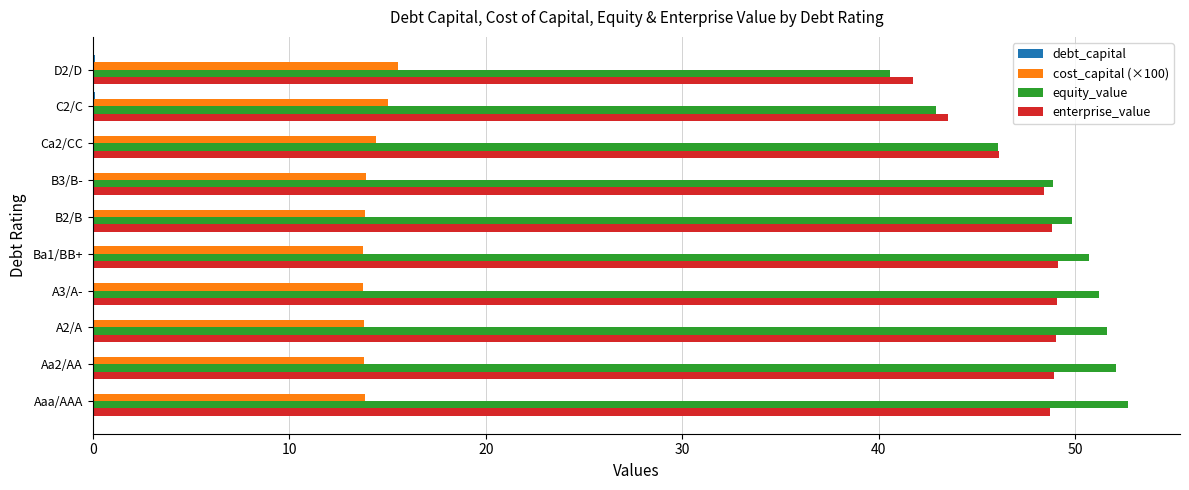

Which series has the largest total across all categories?

equity_value